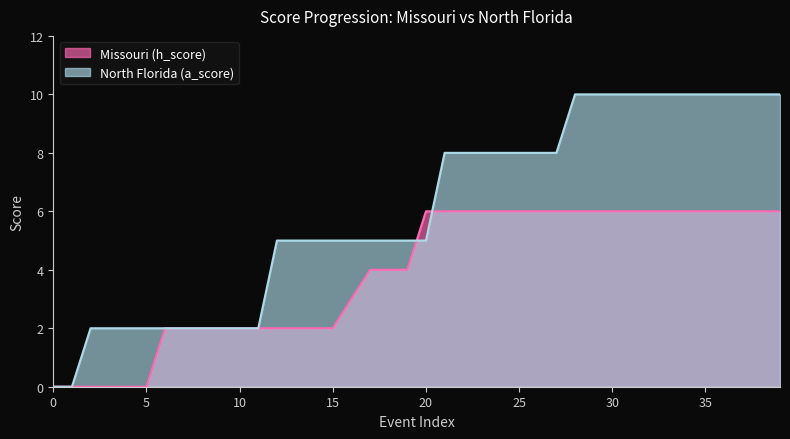

The North Florida (a_score) series shows 5 at 15. True or false?

True